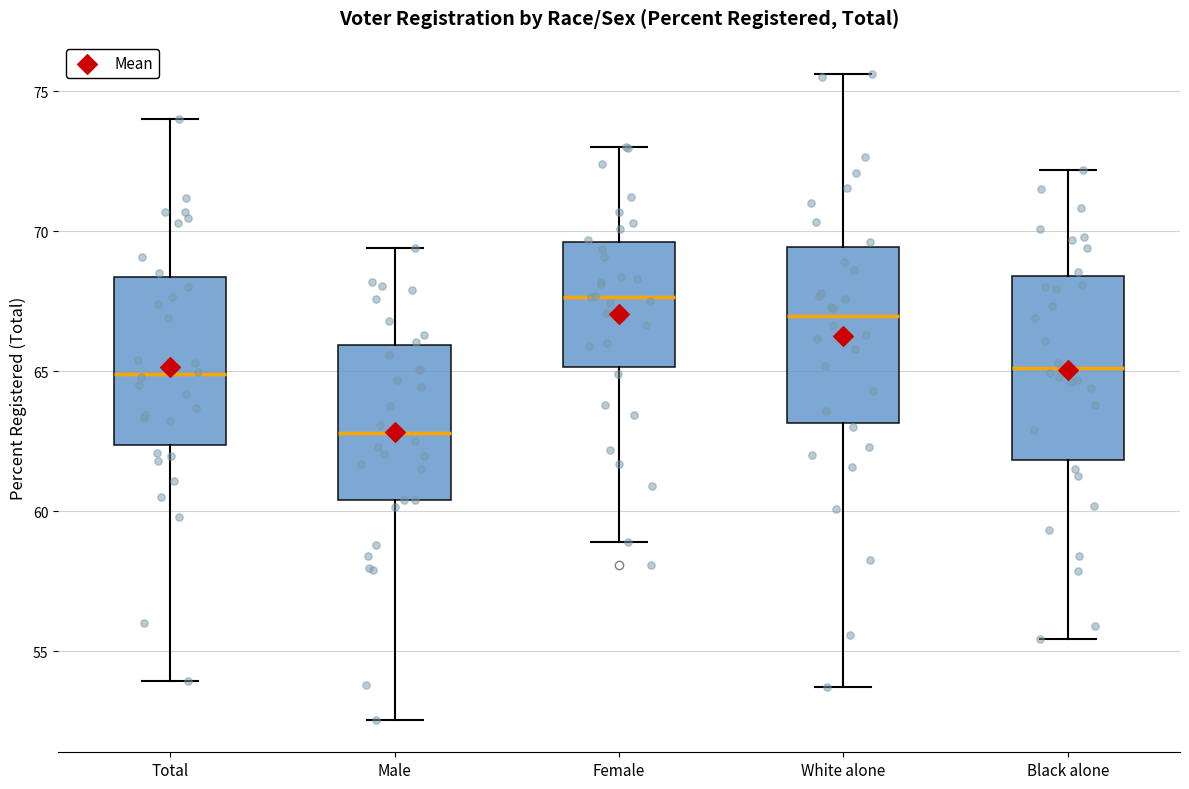

Reading left to right, read every box against the y-axis: the position of its median line, the range the box covers, and the ends of its whiskers. The values are not printed on the chart, so give them approximately, as read against the axis.

Total: median 65.0, box 62.5 to 68.5, whiskers 54.0 to 74.0
Male: median 63.0, box 60.5 to 66.0, whiskers 52.5 to 69.5
Female: median 67.5, box 65.0 to 69.5, whiskers 59.0 to 73.0
White alone: median 67.0, box 63.0 to 69.5, whiskers 53.5 to 75.5
Black alone: median 65.0, box 62.0 to 68.5, whiskers 55.5 to 72.0